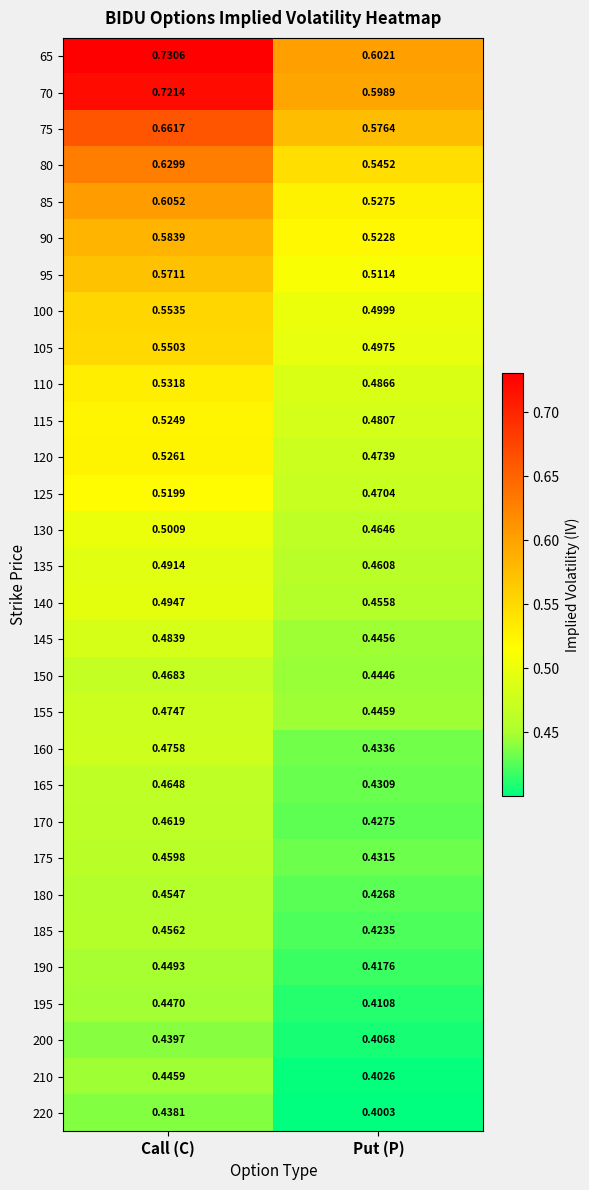

At which category does the chart reach its minimum across all series?

Put (P)